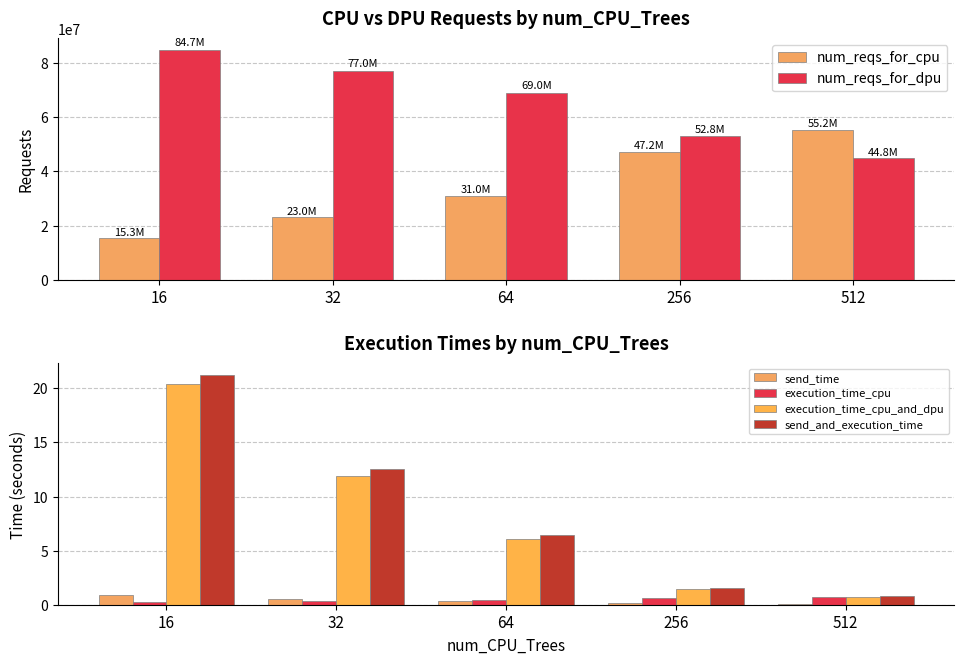

What is the difference between the execution_time_cpu_and_dpu values at 512 and 32?

11.2